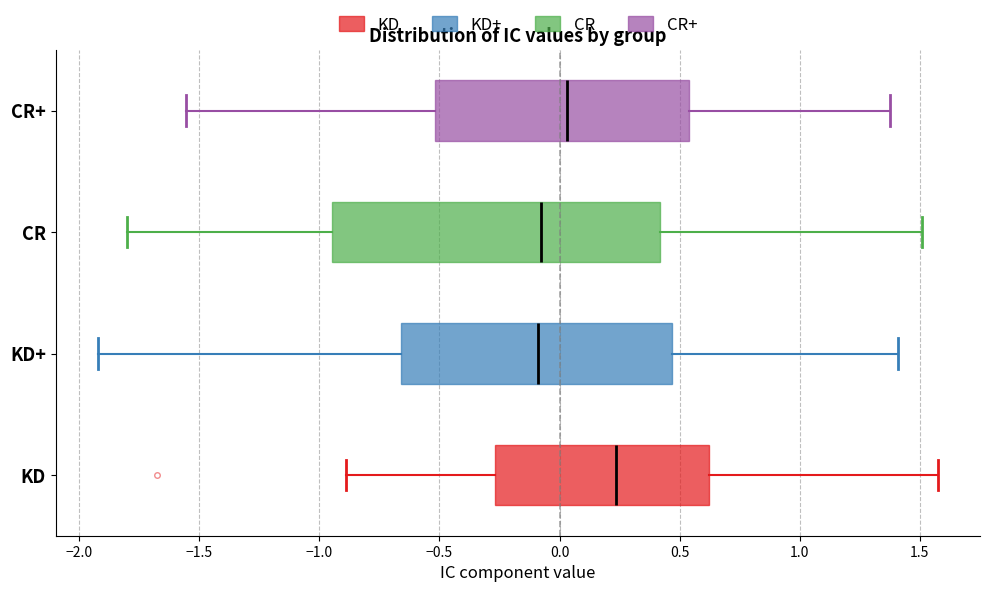

Reading bottom to top, transcribe this box plot: for each box, give where its median line is, the range the box spans, and where its two whiskers end, as read against the x-axis. The values are not printed on the chart, so give them approximately, as read against the axis.

KD: median 0.25, box -0.25 to 0.60, whiskers -0.90 to 1.60
KD+: median -0.10, box -0.65 to 0.45, whiskers -1.90 to 1.40
CR: median -0.10, box -0.95 to 0.40, whiskers -1.80 to 1.50
CR+: median 0.05, box -0.50 to 0.55, whiskers -1.55 to 1.40